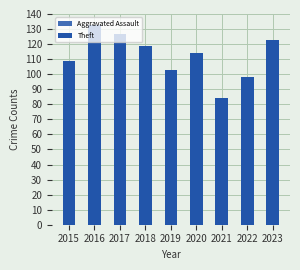

The value of Aggravated Assault at 2020 is 11. True or false?

False